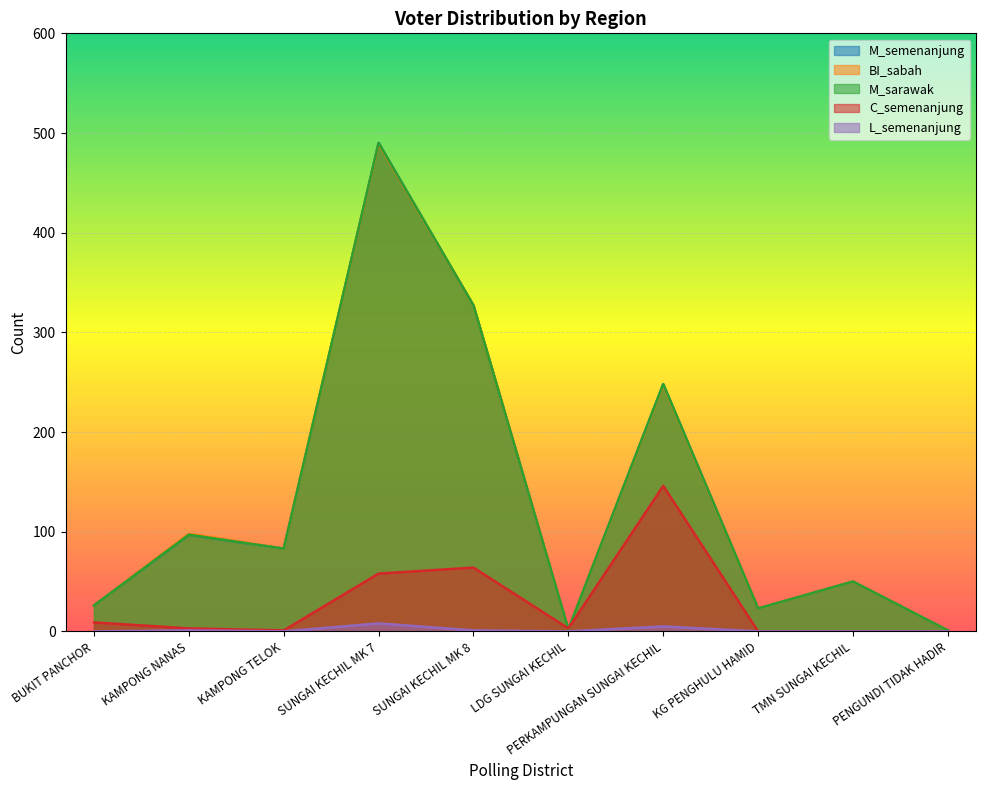

Count the number of categories in the chart.

10